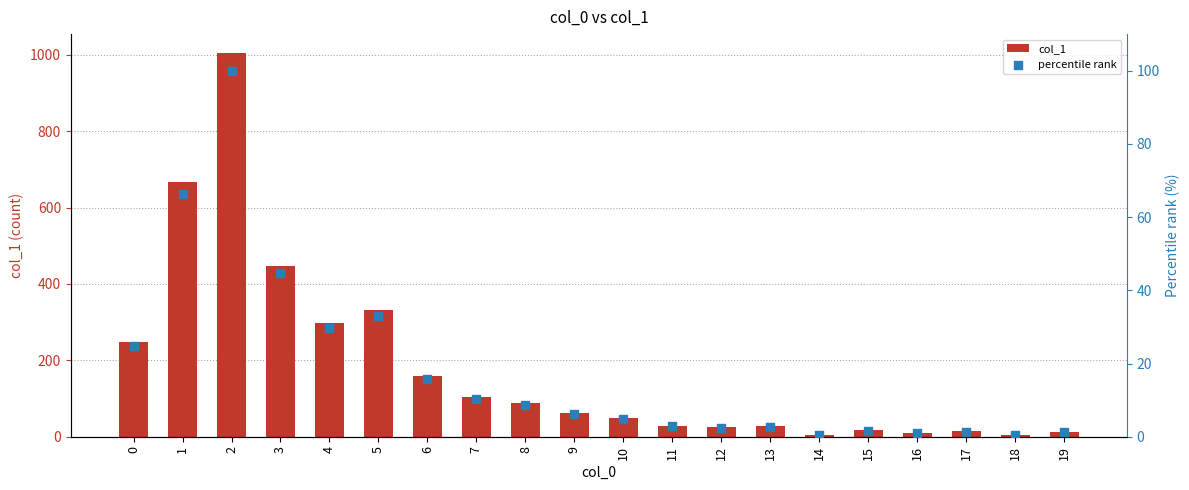

What is the total value across all series at 0?

272.7